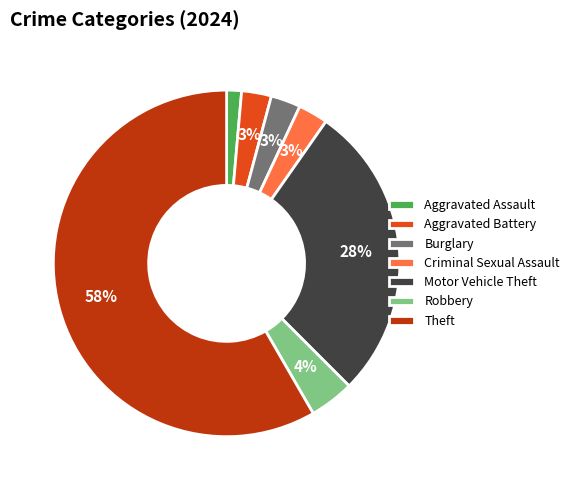

Is Burglary the majority of the pie?

No